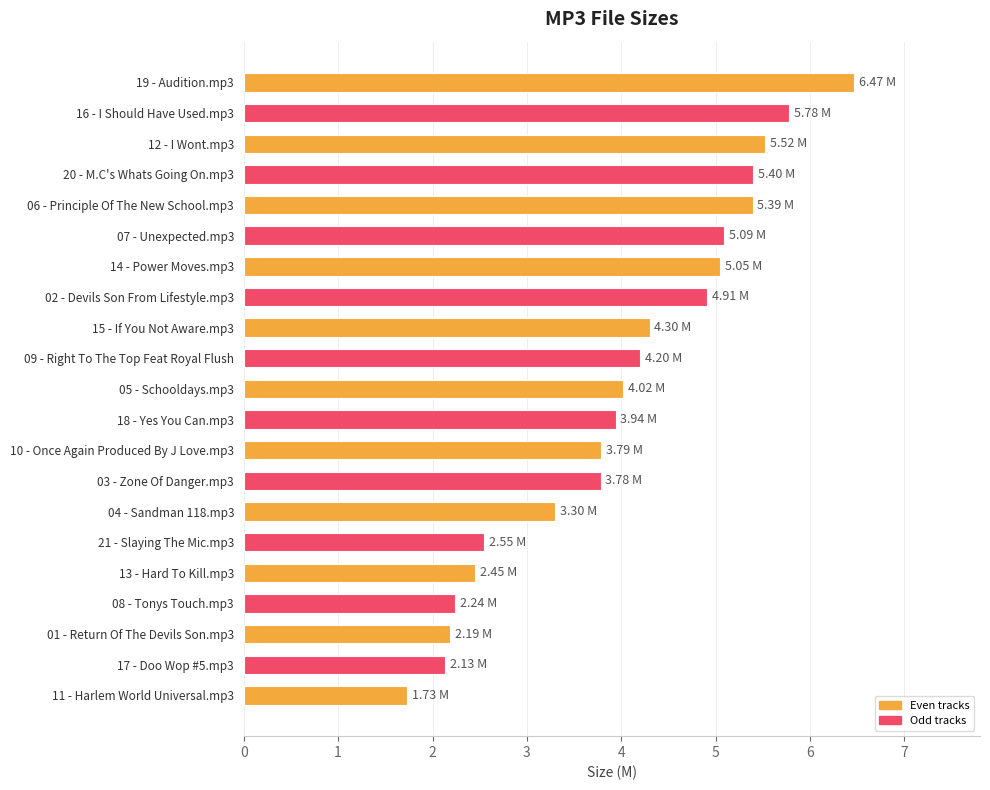

Does the chart contain any negative values?

No